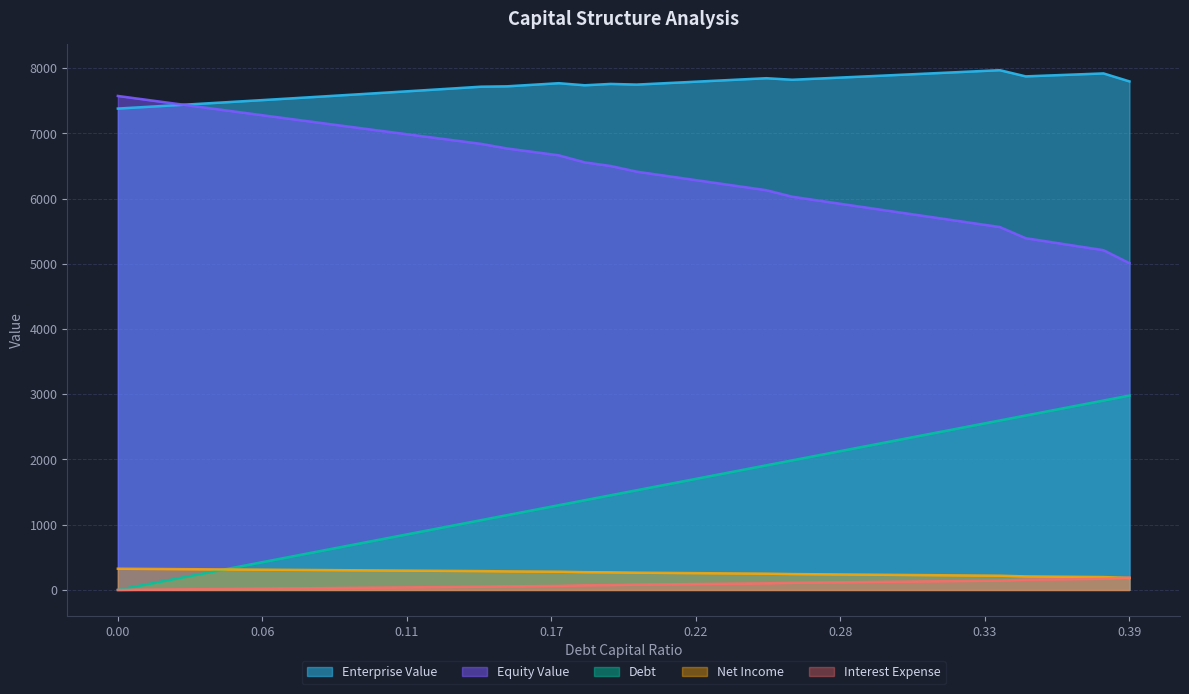

How many values in the equity_value series exceed 269?

20